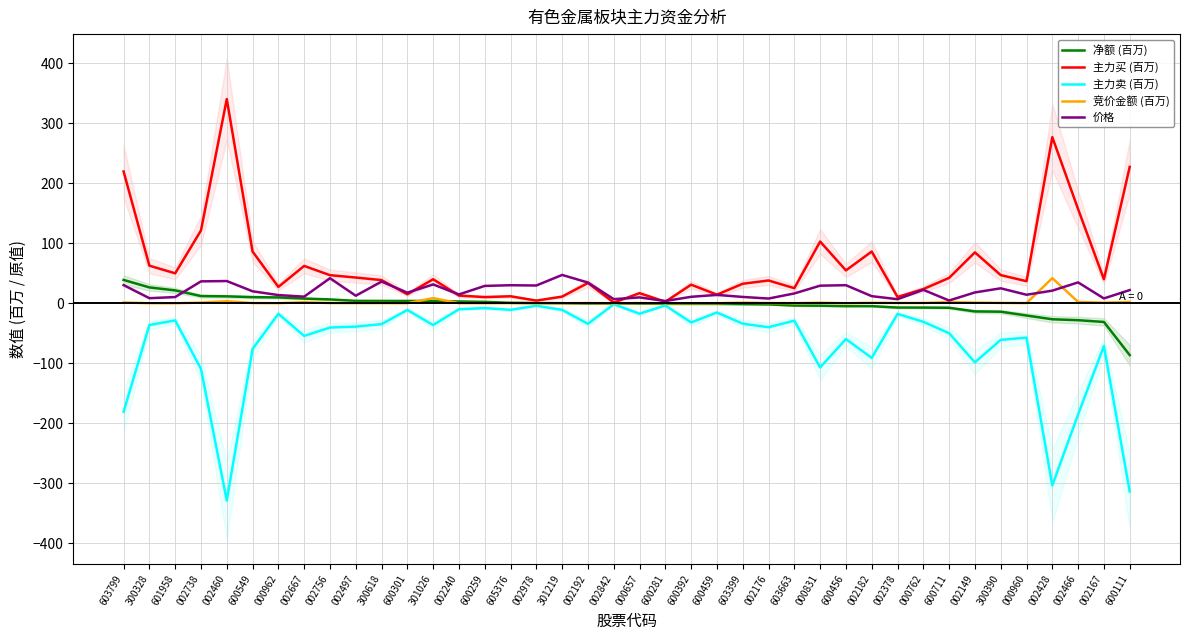

Reading right to left, transcribe all the data shown in this chart.

净额 (百万): -86.3	-31.1	-28.2	-26.6	-20.3	-14.0	-13.6	-7.4	-7.1	-7.1	-4.7	-4.7	-4.0	-3.7	-1.8	-1.4	-1.0	-1.0	-0.9	-0.5	-0.4	-0.4	0.2	0.4	0.9	2.4	3.0	3.8	3.9	3.9	4.1	6.5	7.9	9.8	10.3	11.6	12.1	21.5	26.5	39.0
主力买 (百万): 227.3	40.1	157.0	276.8	36.8	47.0	84.9	42.4	23.7	10.6	86.3	54.8	102.9	25.2	38.0	32.6	14.4	31.0	2.6	16.9	1.2	33.9	11.2	4.5	11.7	10.4	12.9	40.1	15.0	38.7	42.9	46.9	62.3	27.3	86.3	340.4	121.4	50.0	62.7	219.7
主力卖 (百万): -313.6	-71.2	-185.1	-303.4	-57.2	-61.0	-98.4	-49.8	-30.8	-17.7	-91.0	-59.6	-106.9	-28.9	-39.9	-34.0	-15.3	-32.0	-3.6	-17.4	-1.6	-34.2	-11.0	-4.1	-10.9	-8.0	-9.9	-36.3	-11.1	-34.7	-38.8	-40.4	-54.4	-17.5	-76.0	-328.8	-109.3	-28.5	-36.2	-180.7
竞价金额 (百万): 2.2	1.0	2.3	41.9	0.4	0.7	1.1	2.1	0.6	0.6	0.9	0.1	1.0	0.2	0.5	1.1	0.2	0.1	0.0	0.4	0.1	0.4	0.2	0.2	0.3	0.2	0.2	8.6	0.1	0.3	0.3	0.4	1.9	0.2	0.4	3.6	1.2	0.1	0.1	1.3
价格: 22.1	8.1	34.8	21.1	14.3	25.0	18.1	4.7	22.4	6.8	11.9	30.2	29.4	16.4	7.9	10.6	14.0	10.8	3.8	9.8	6.9	34.6	47.3	29.7	30.1	29.0	14.8	31.4	17.7	36.2	12.6	41.8	11.1	13.7	20.0	37.1	36.6	10.4	8.5	30.4